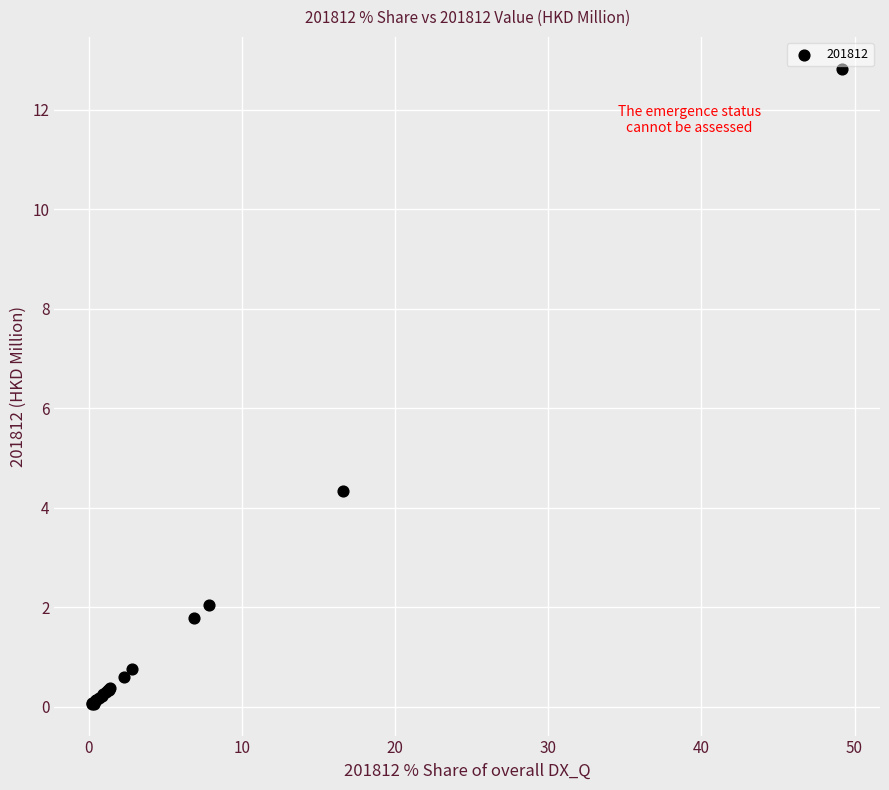

What Y value in the scatter plot is closest to 6?

4.3